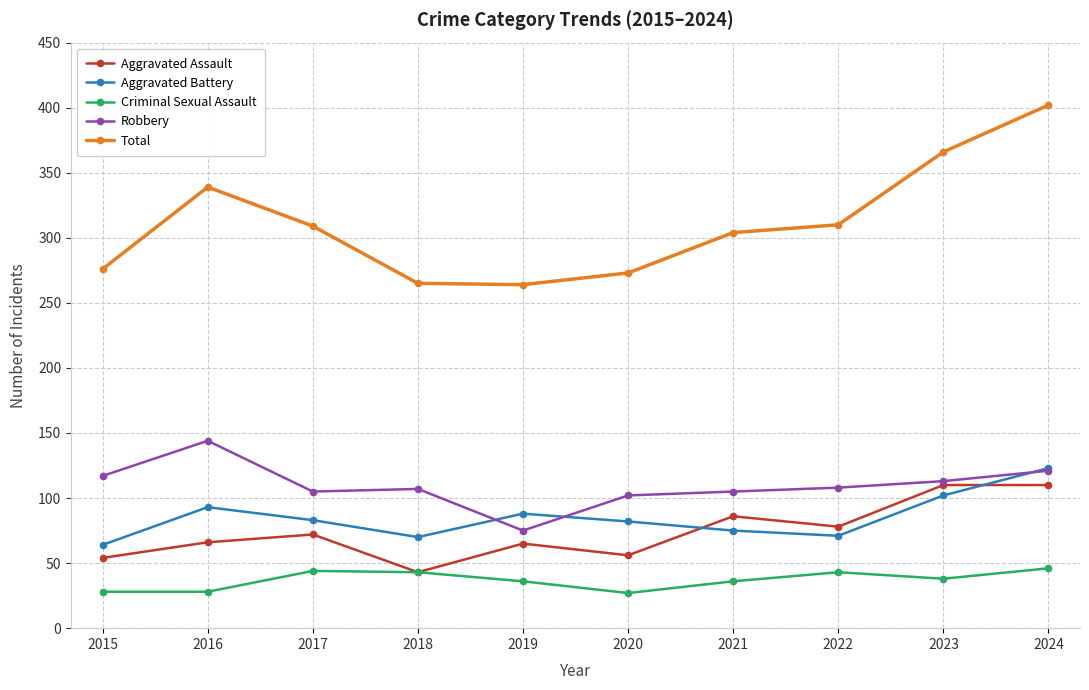

What is the average value of the Robbery series?

110